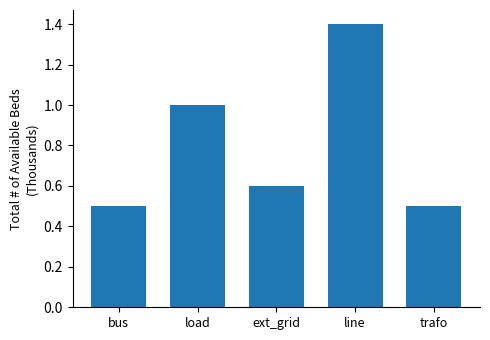

What is the label of the 2nd bar from the right?

line